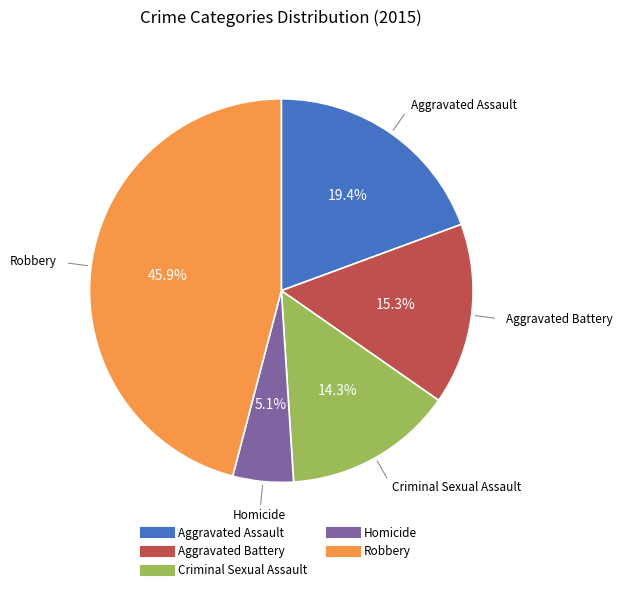

Combined, do Criminal Sexual Assault and Aggravated Battery account for over 50%?

No